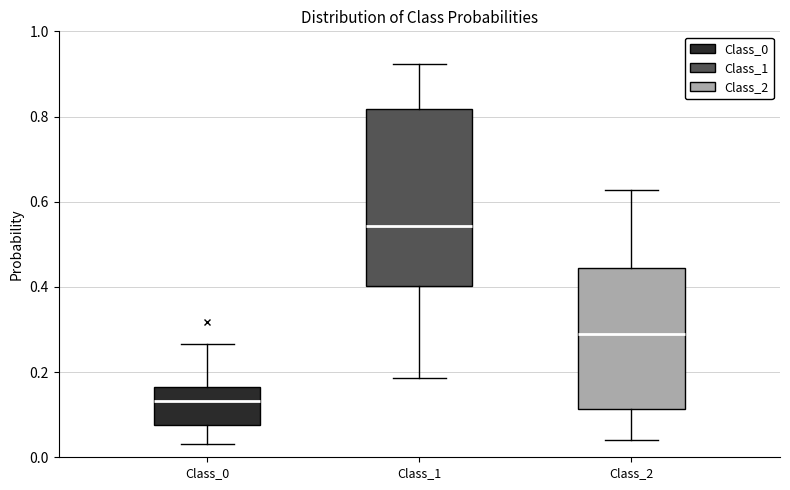

Reading left to right, read every box against the y-axis: the position of its median line, the range the box covers, and the ends of its whiskers. The values are not printed on the chart, so give them approximately, as read against the axis.

Class_0: median 0.14, box 0.08 to 0.16, whiskers 0.04 to 0.26
Class_1: median 0.54, box 0.40 to 0.82, whiskers 0.18 to 0.92
Class_2: median 0.28, box 0.12 to 0.44, whiskers 0.04 to 0.62